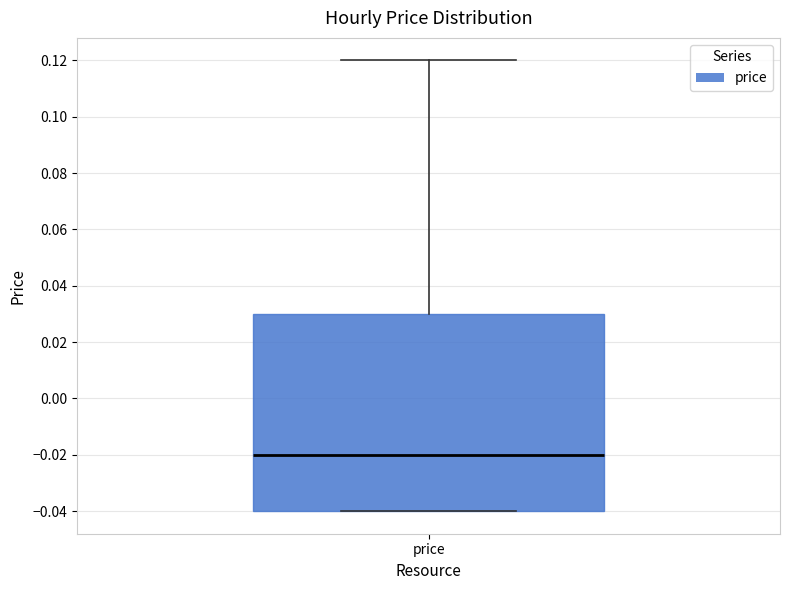

Read this box plot against the y-axis: the position of the median line, the range covered by the box, and the ends of both whiskers. The values are not printed on the chart, so give them approximately, as read against the axis.

median -0.02, box -0.04 to 0.03, whiskers -0.04 to 0.12